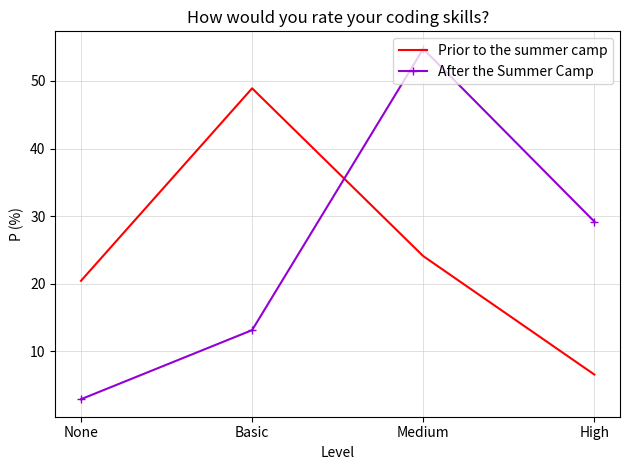

Between which two adjacent categories do Prior to the summer camp and After the Summer Camp first intersect?

Basic and Medium